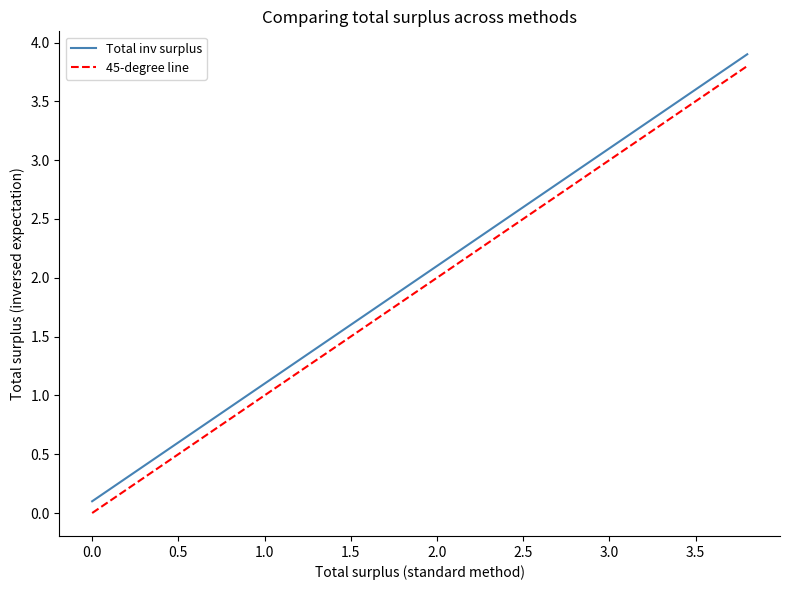

True or false: 45-degree line and Total inv surplus cross at least once.

False